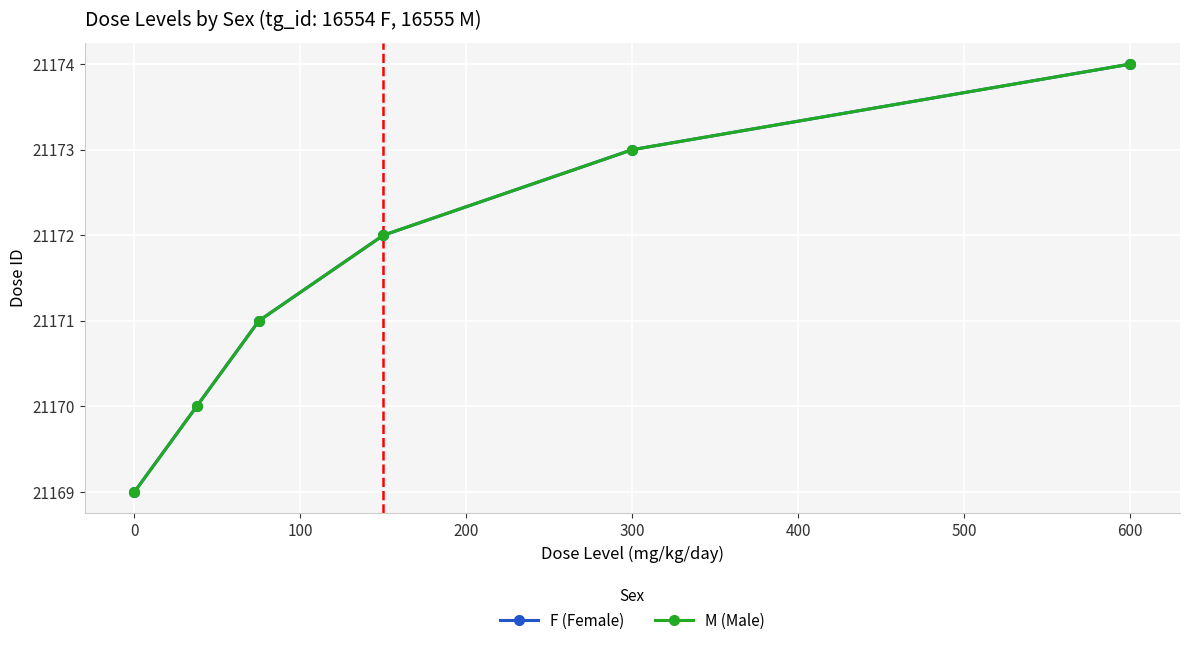

True or false: M (Male) and F (Female) cross at least once.

False